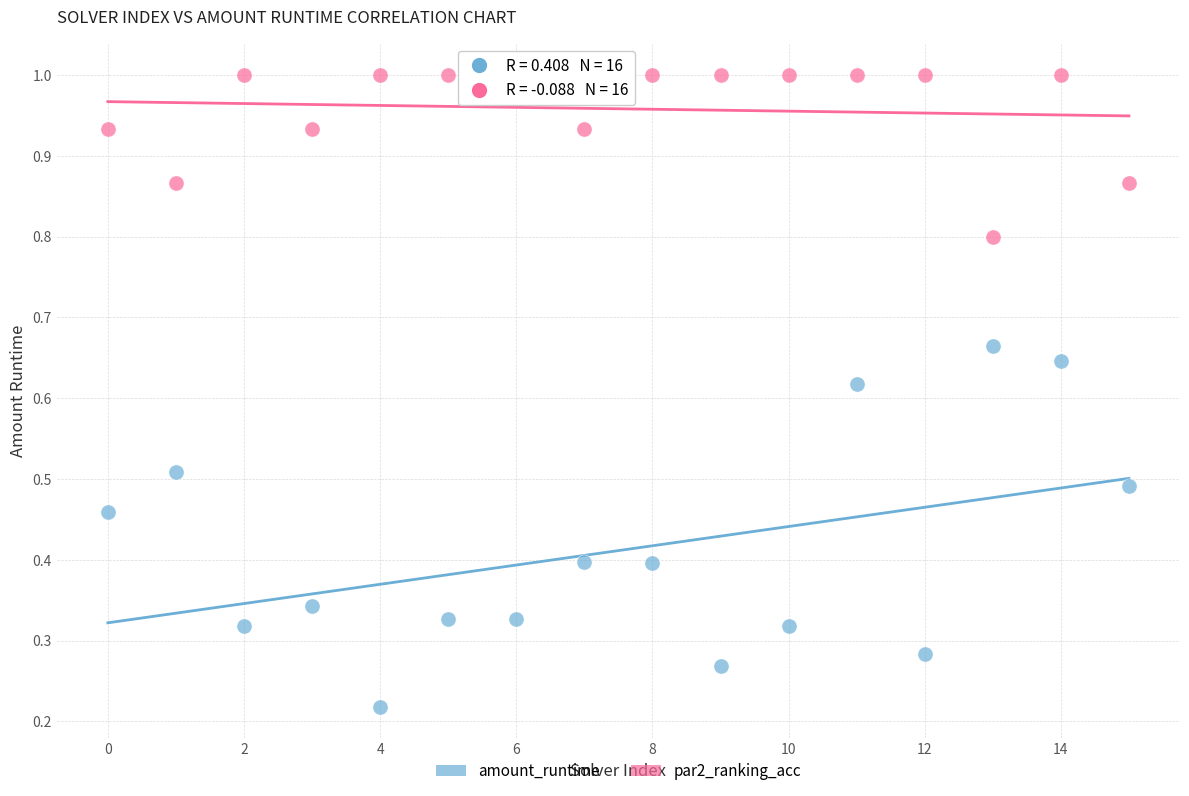

Across all data points, what is the range of Y values (max minus min)?

0.8